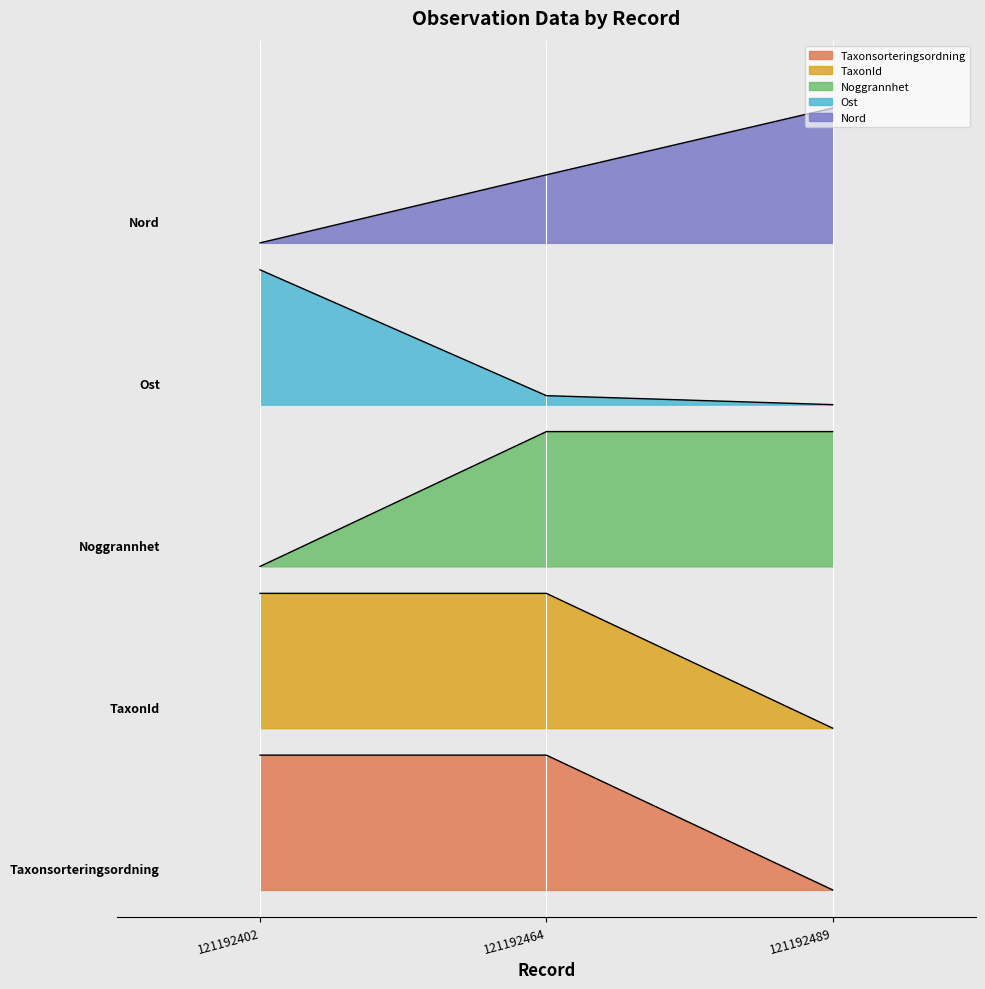

What is the spread (max minus min) of values at 121192489?

5.8